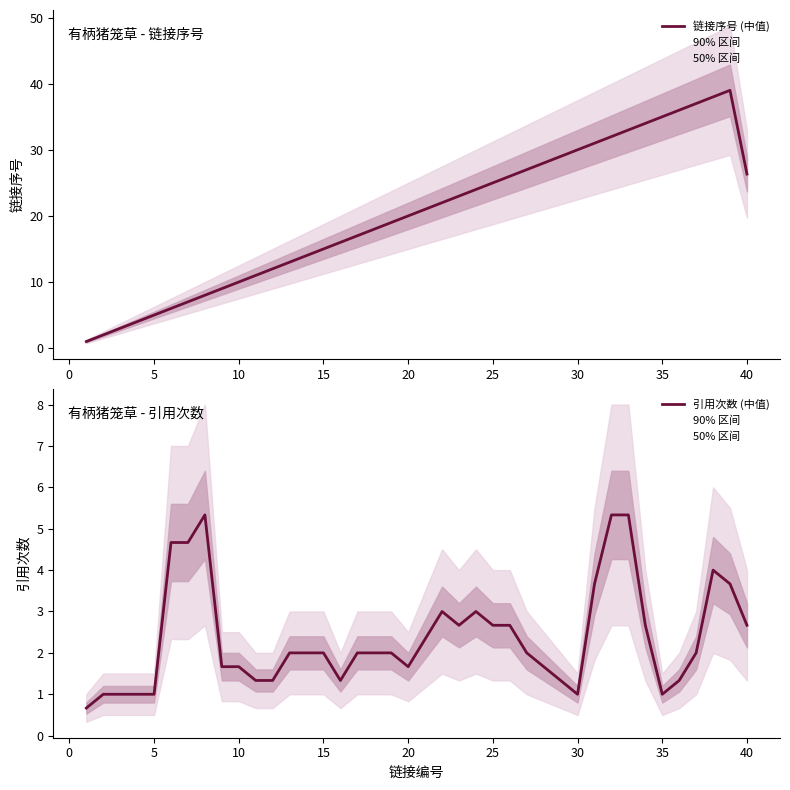

How many data points in 链接序号 (中值) are above 21?

19